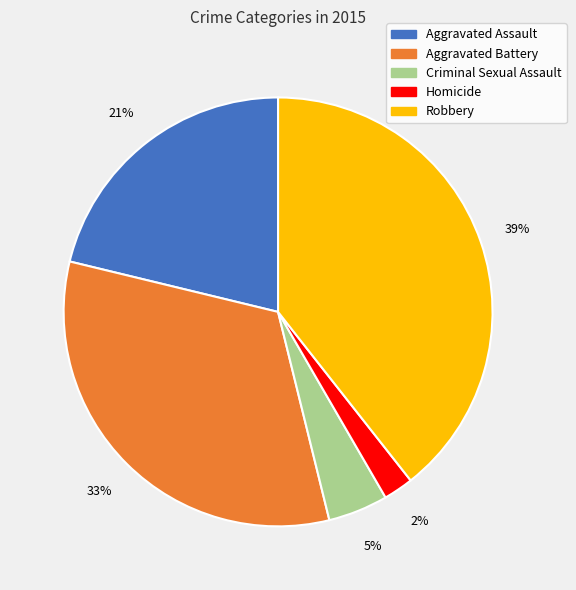

Which has a higher value, Aggravated Battery or Homicide?

Aggravated Battery